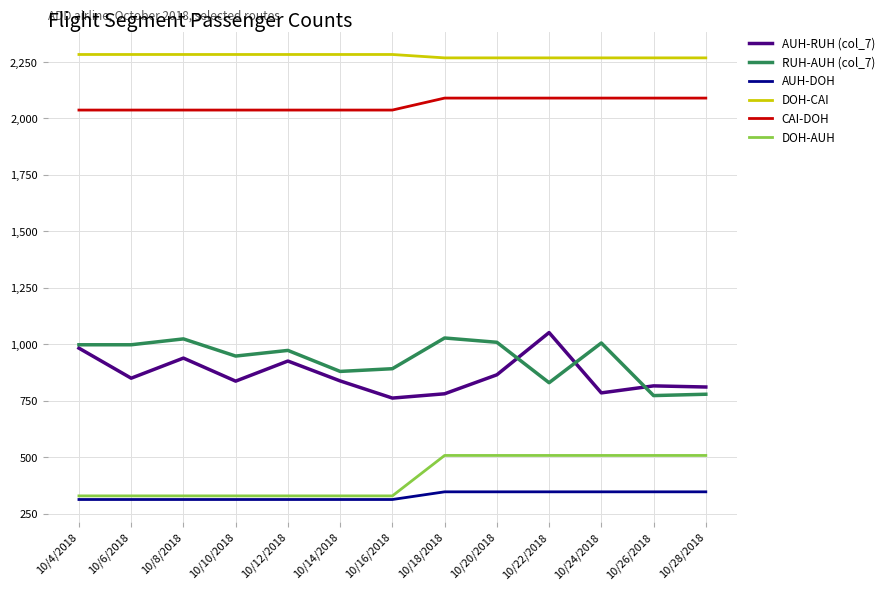

What position from the right is 10/12/2018?

9